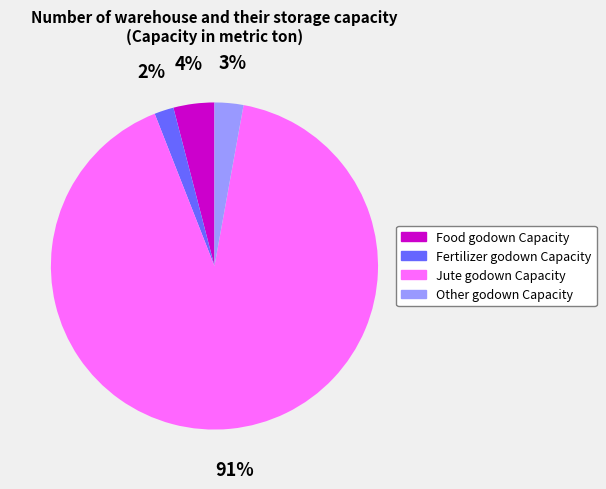

Is Food godown Capacity the majority of the pie?

No